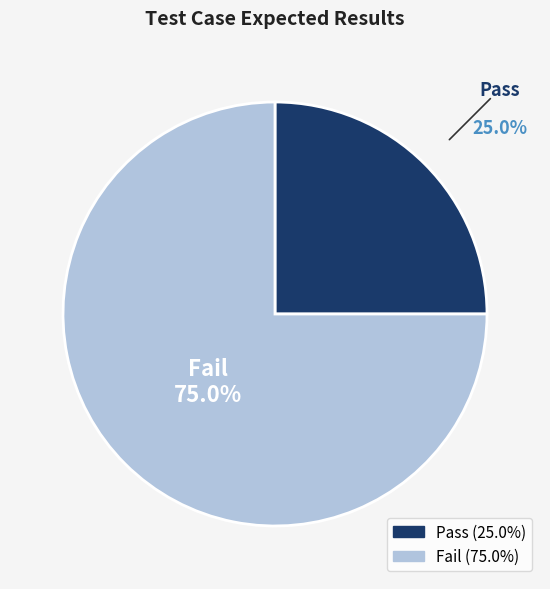

The Pass slice represents 25% of the pie. True or false?

True